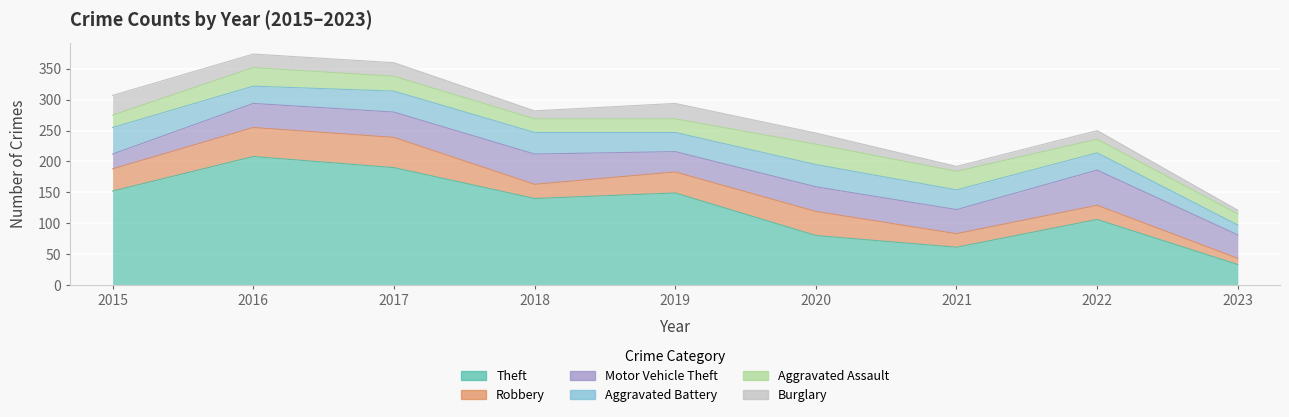

At which label does Aggravated Assault first exceed 22?

2016